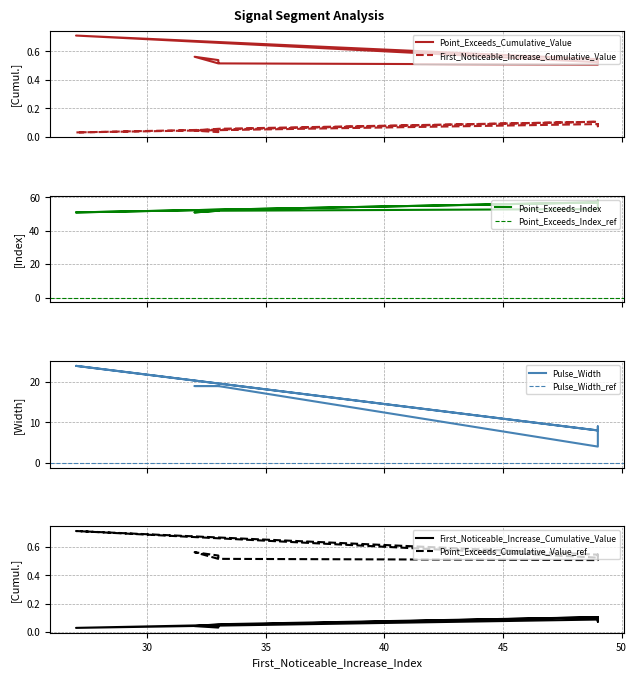

What is the label of the 4th point from the left?

32